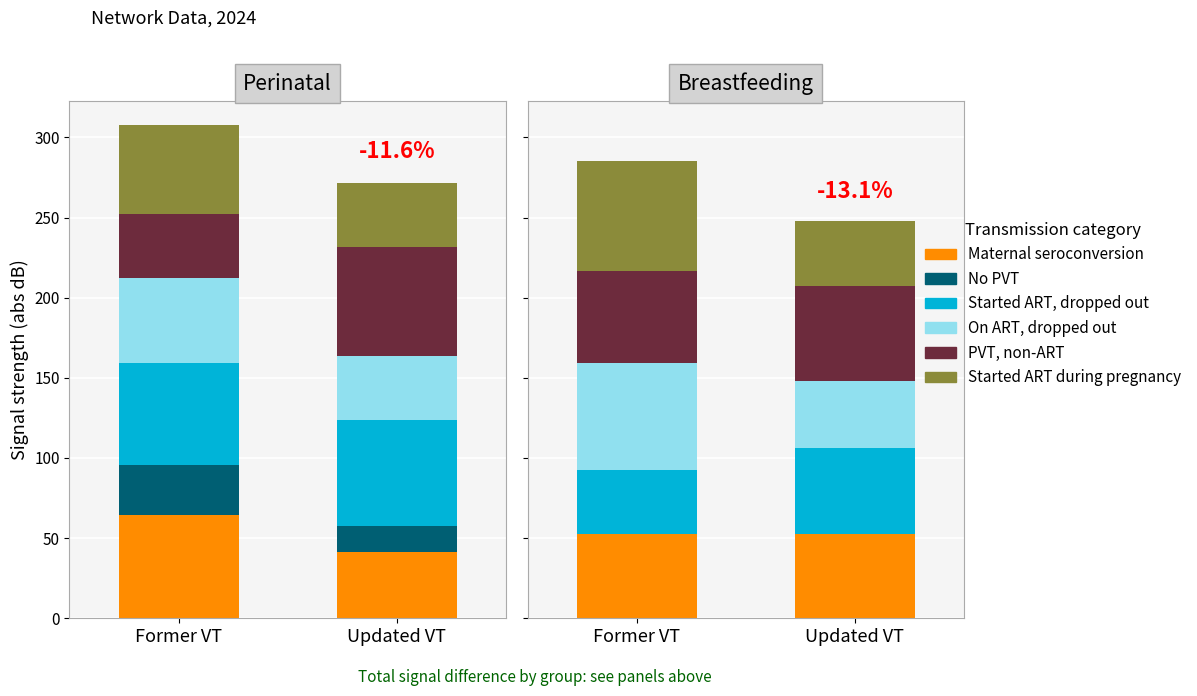

What is the total value across all series at Updated VT?

247.9